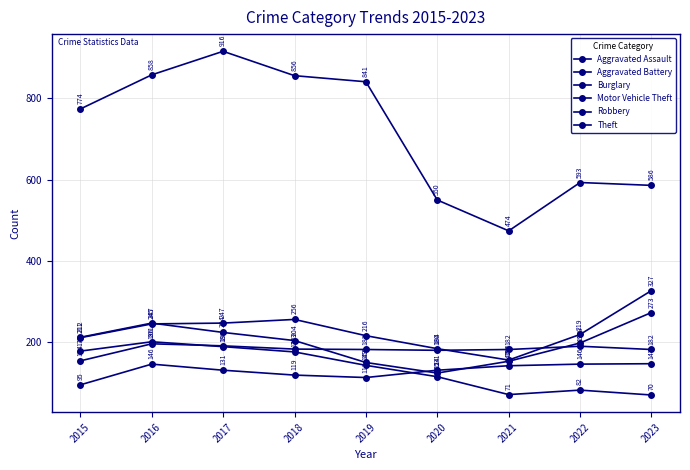

Does the chart have visible grid lines?

Yes